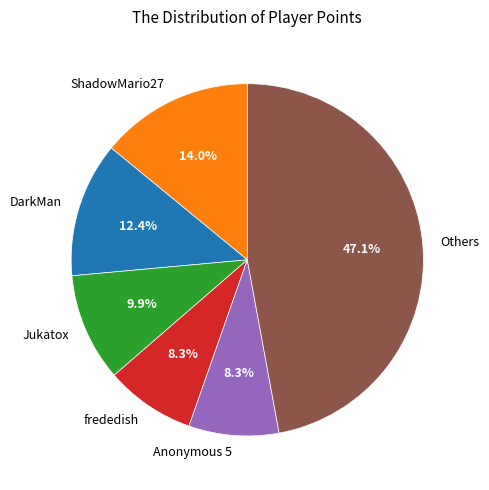

Count the number of slices in the pie.

6